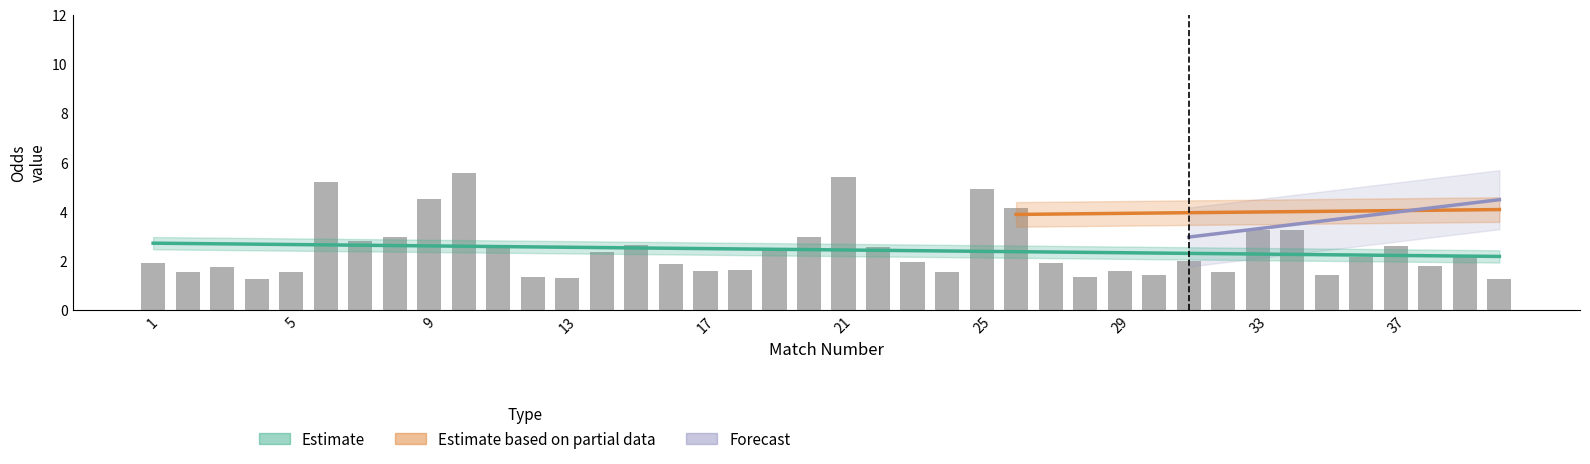

Is the value of FT_Odds_A at 26 greater than the value of XG_Total_Pre at 12?

Yes